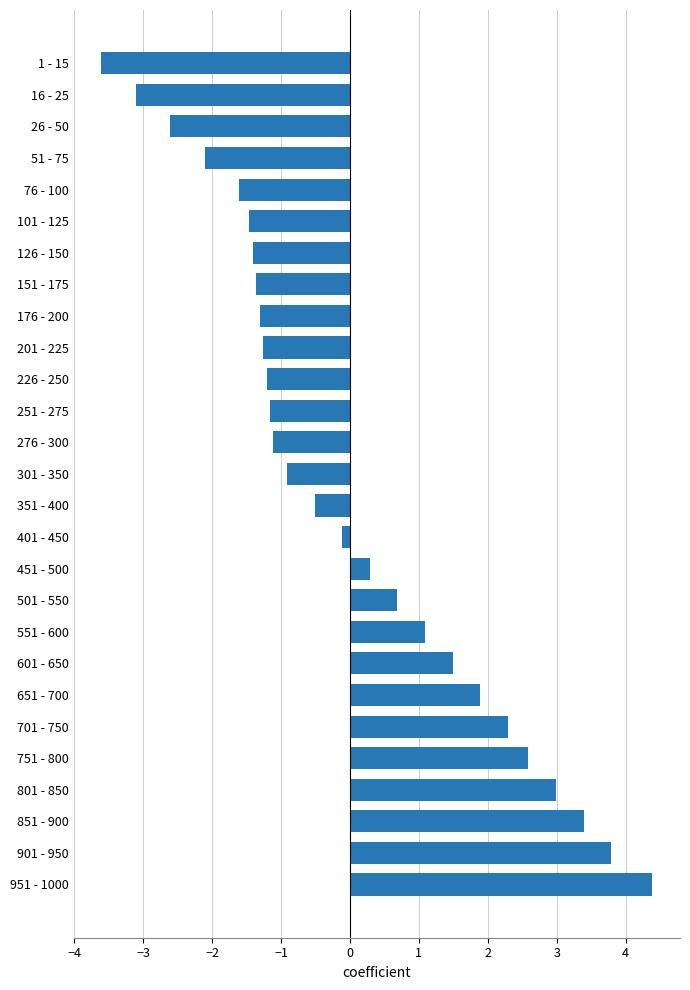

Reading top to bottom, extract all data points from this chart.

-3.6	-3.1	-2.6	-2.1	-1.6	-1.5	-1.4	-1.4	-1.3	-1.3	-1.2	-1.2	-1.1	-0.9	-0.5	-0.1	0.3	0.7	1.1	1.5	1.9	2.3	2.6	3.0	3.4	3.8	4.4